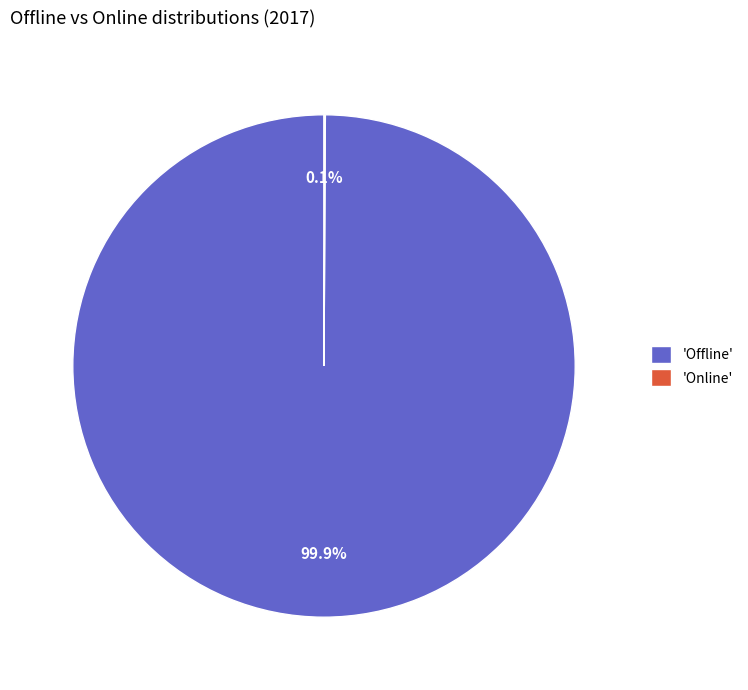

Which category has the biggest portion of the pie?

'Offline'